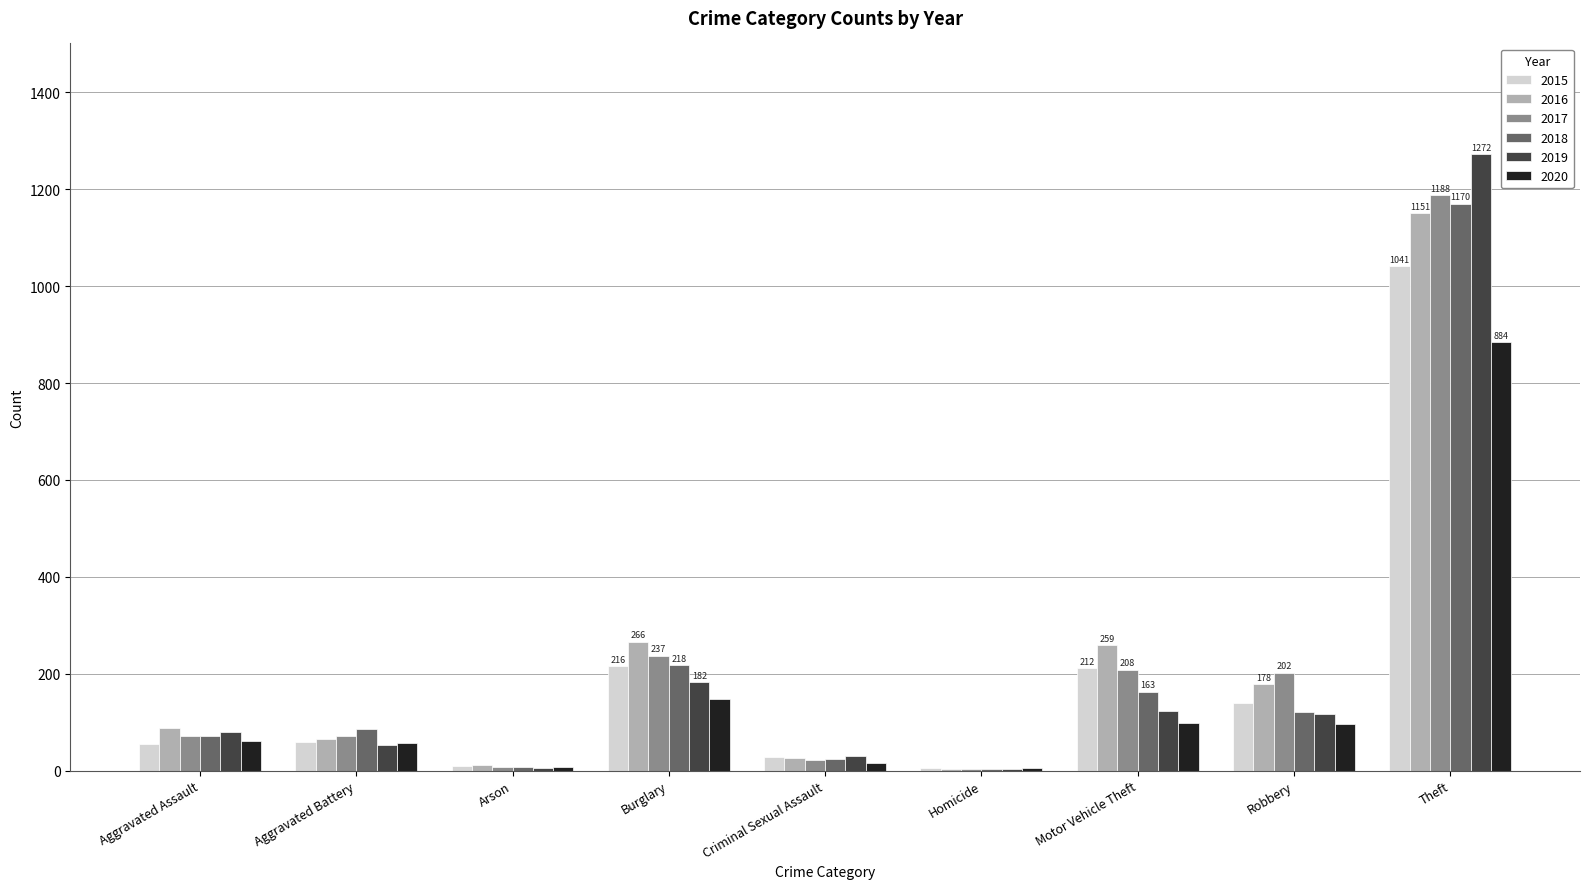

Which series has the largest range (max minus min)?

2019